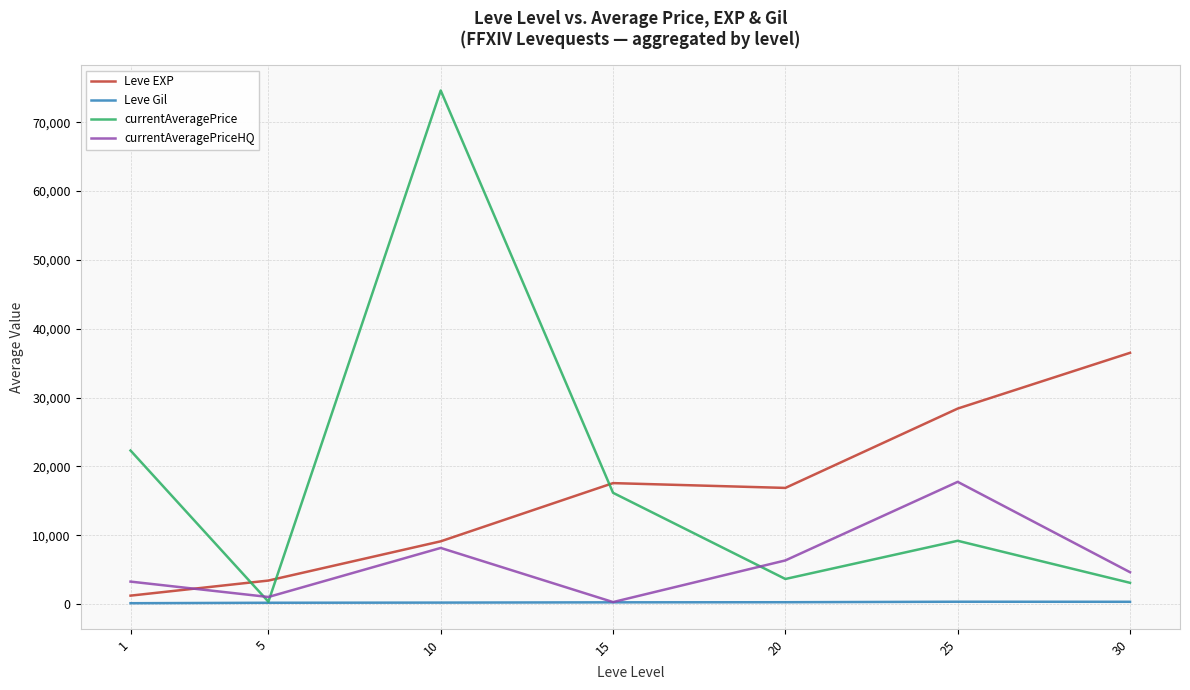

Which category has the highest value across all series?

10